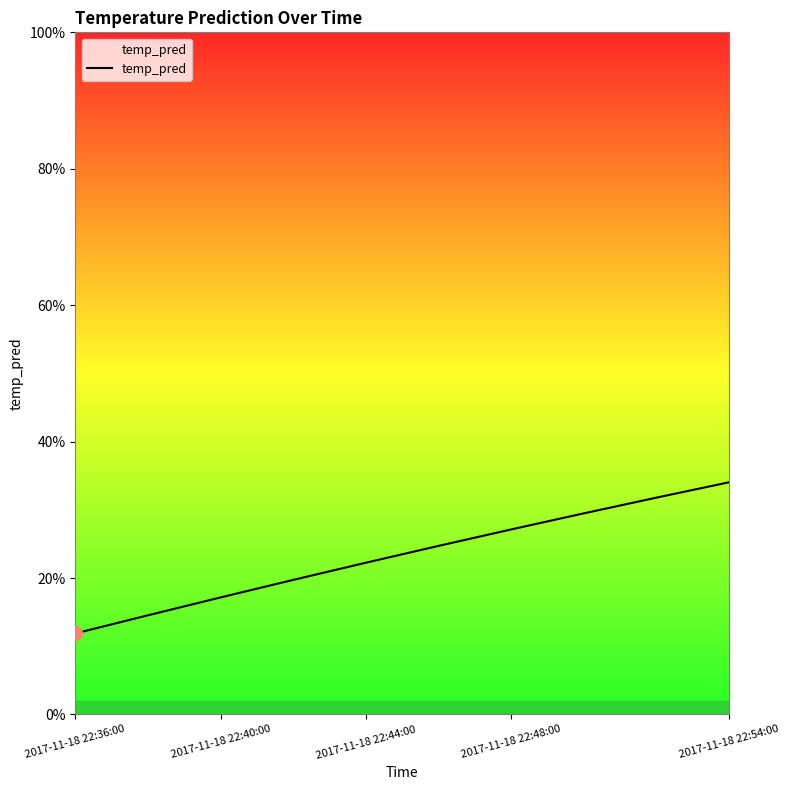

Does the chart have visible grid lines?

No